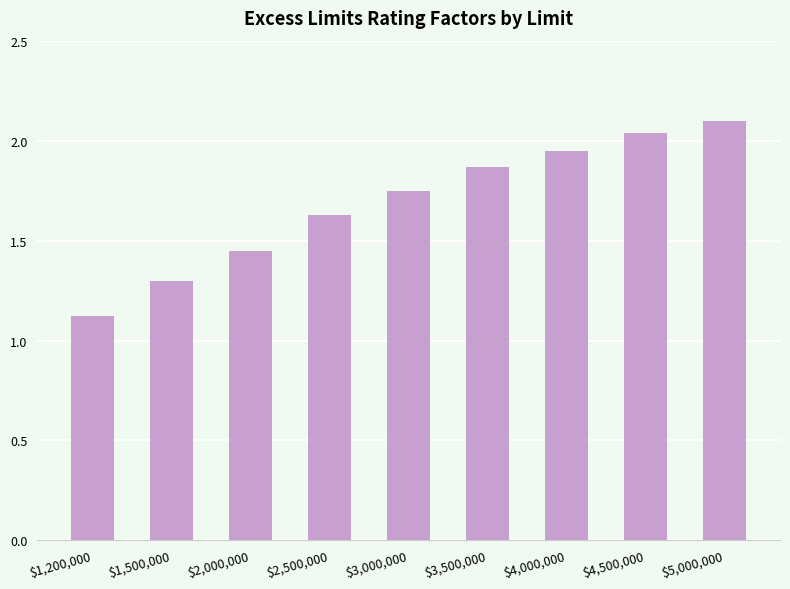

True or false: the data shows 0.9 at $3,500,000.

False